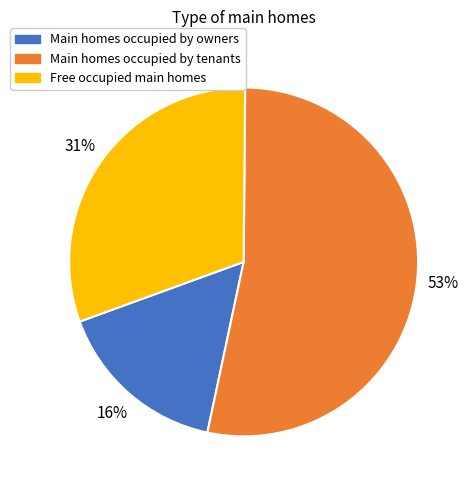

To the nearest percent, what is the difference between the largest and smallest slice percentages?

37%